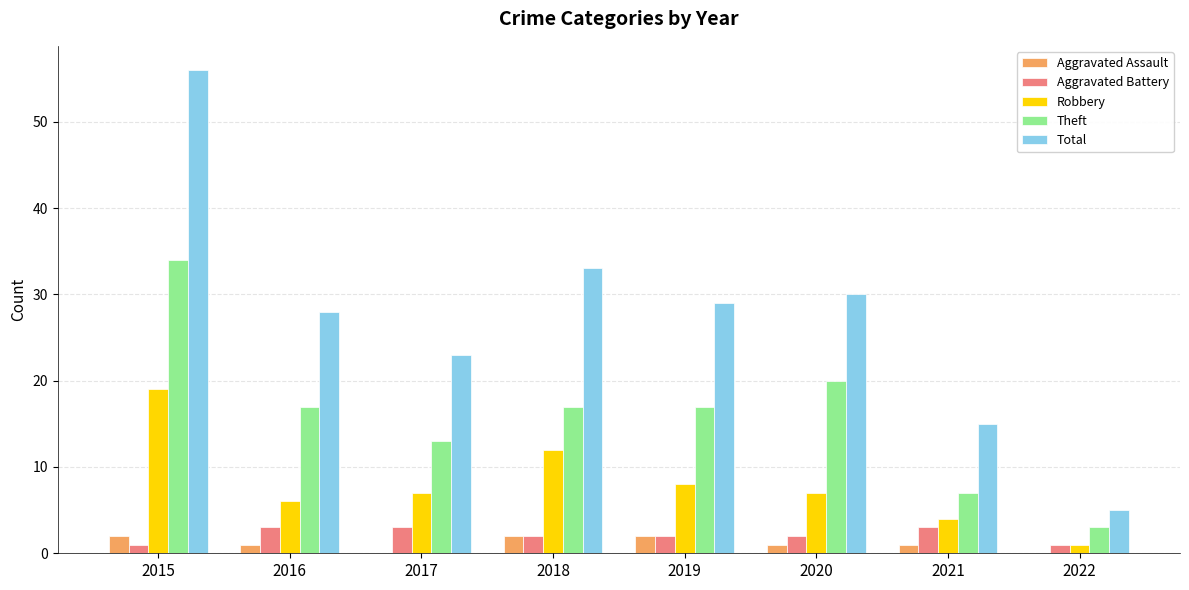

What is the sum of all Aggravated Assault values?

9